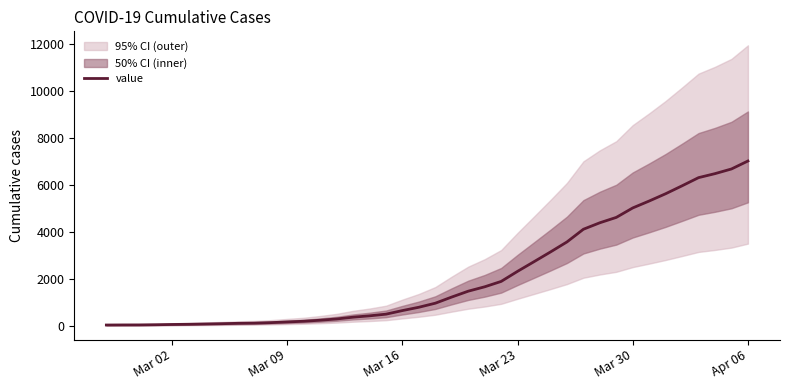

What is the highest value of the value series?

7016